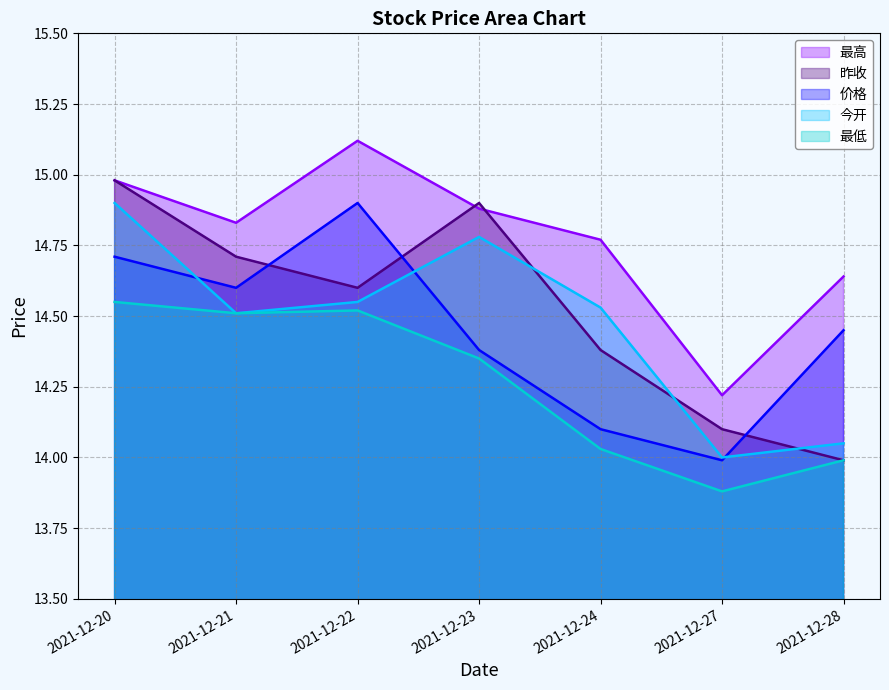

Which has a higher value, 2021-12-21 or 2021-12-28?

2021-12-21